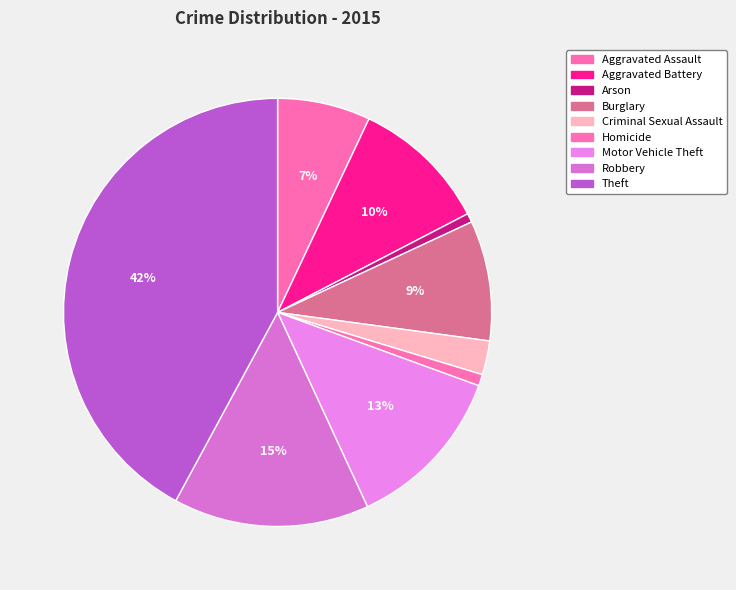

Count the number of slices in the pie.

9